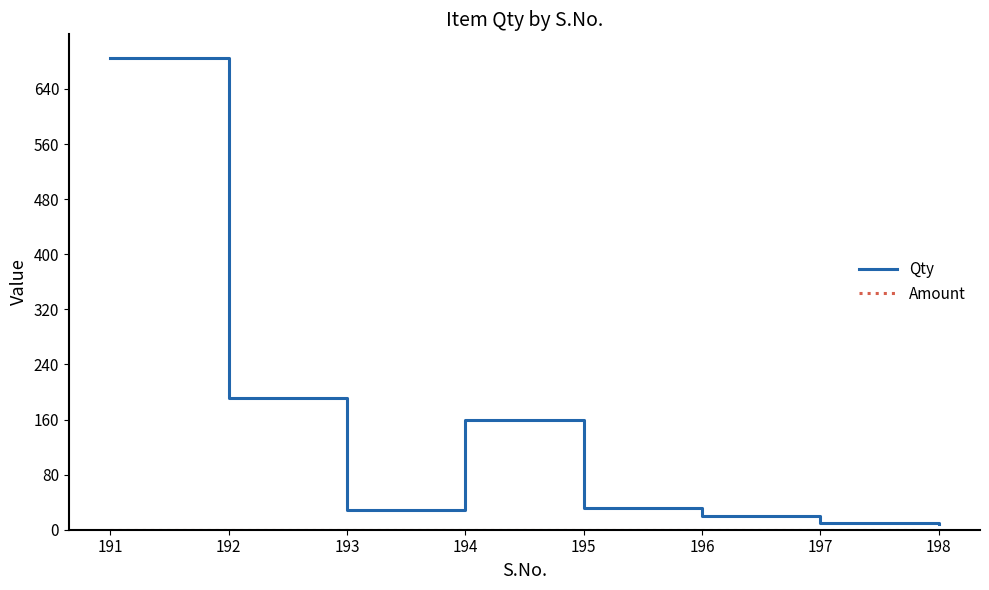

Which series has the largest range (max minus min)?

Qty